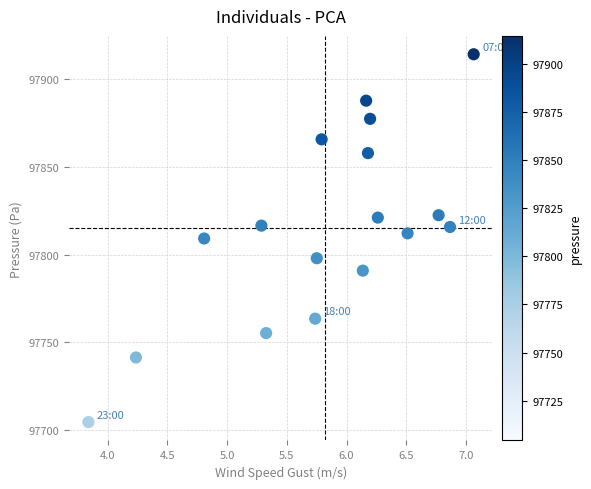

What is the range of Y values (max minus min)?

210.0